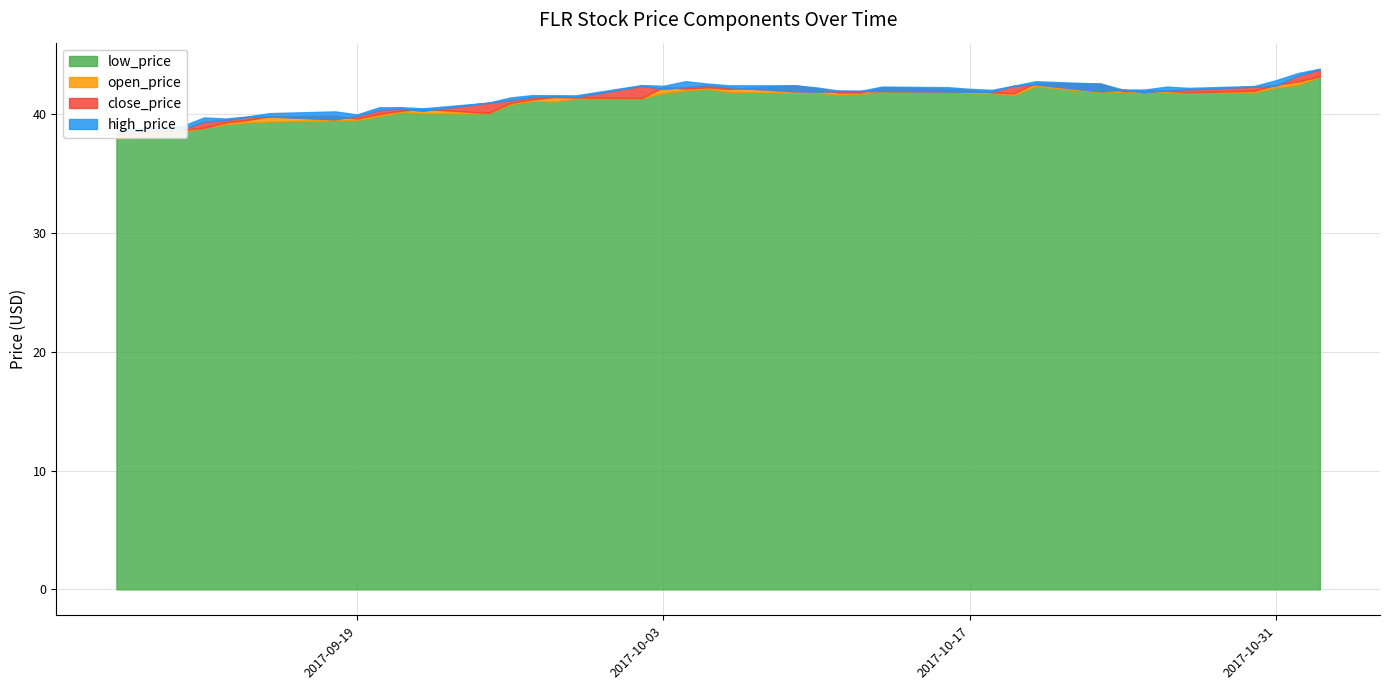

At which label does open_price first exceed 41?

2017-09-27